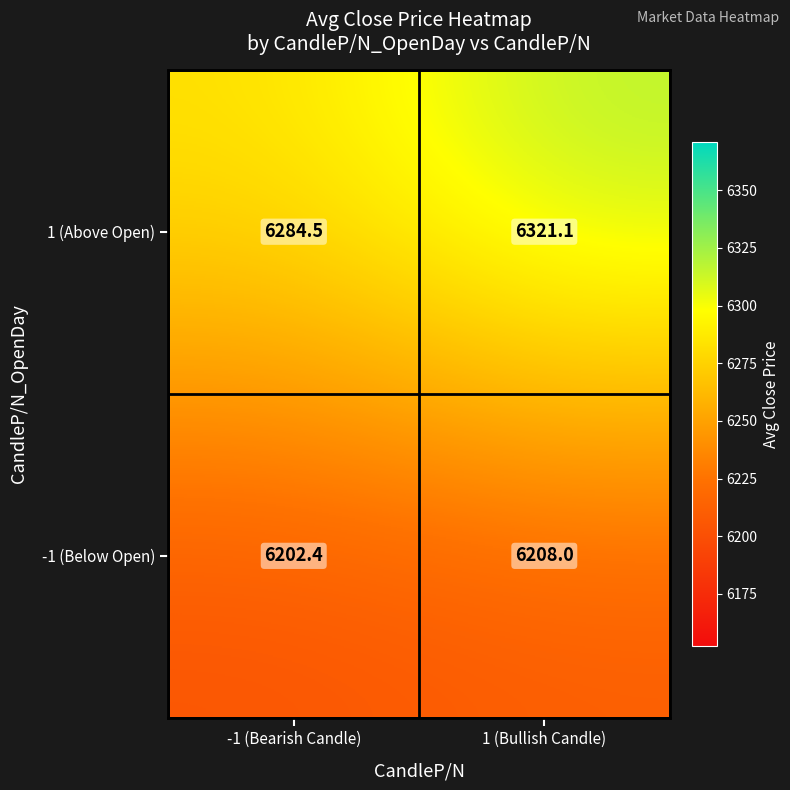

At -1 (Bearish Candle), list the series in order from smallest to largest.

-1 (Below Open), 1 (Above Open)